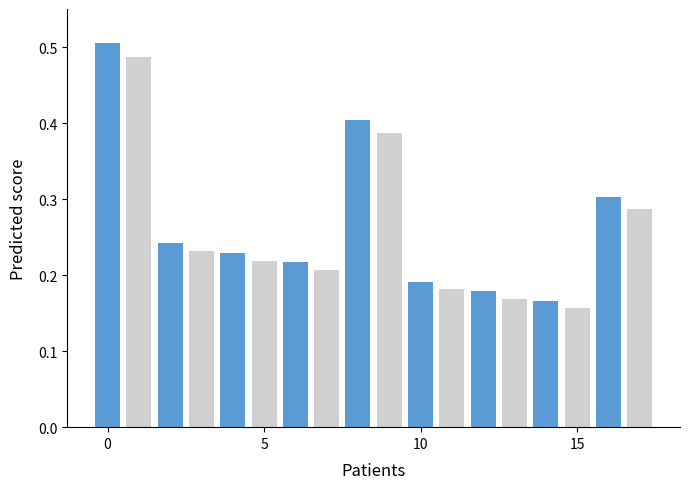

Reading right to left, list all the values displayed in this chart.

retweets: 0.3	0.2	0.2	0.2	0.4	0.2	0.2	0.2	0.5
favorites: 0.3	0.2	0.2	0.2	0.4	0.2	0.2	0.2	0.5